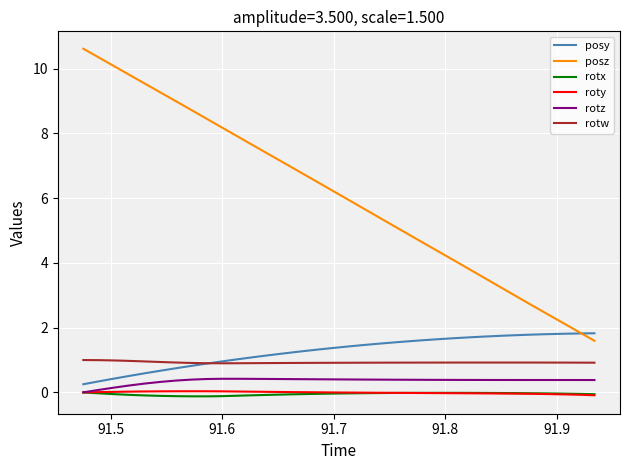

What is the maximum value shown in the chart?

10.6